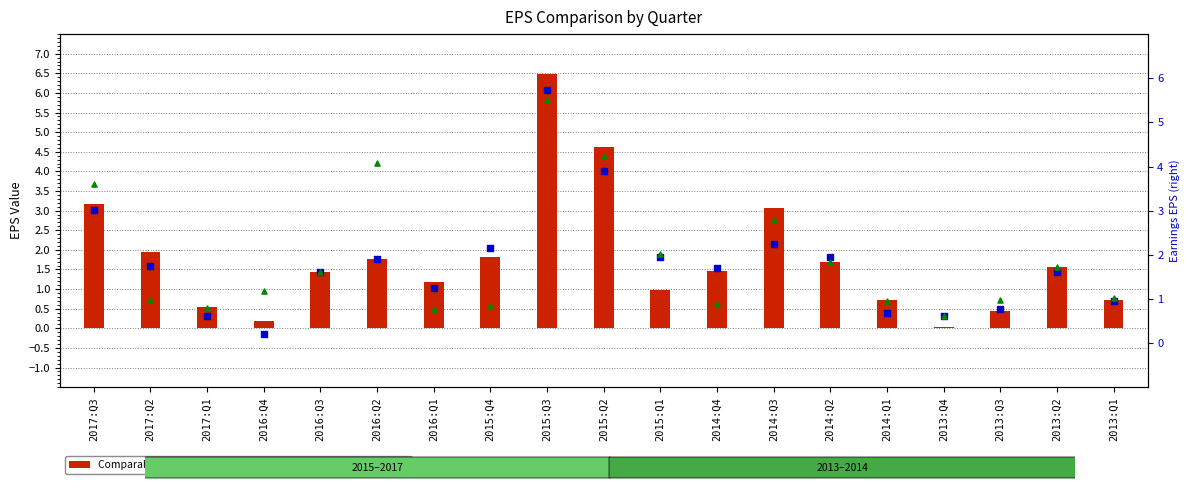

What are all the series names shown in the legend?

Comparable EPS, Estimate EPS, Earnings EPS